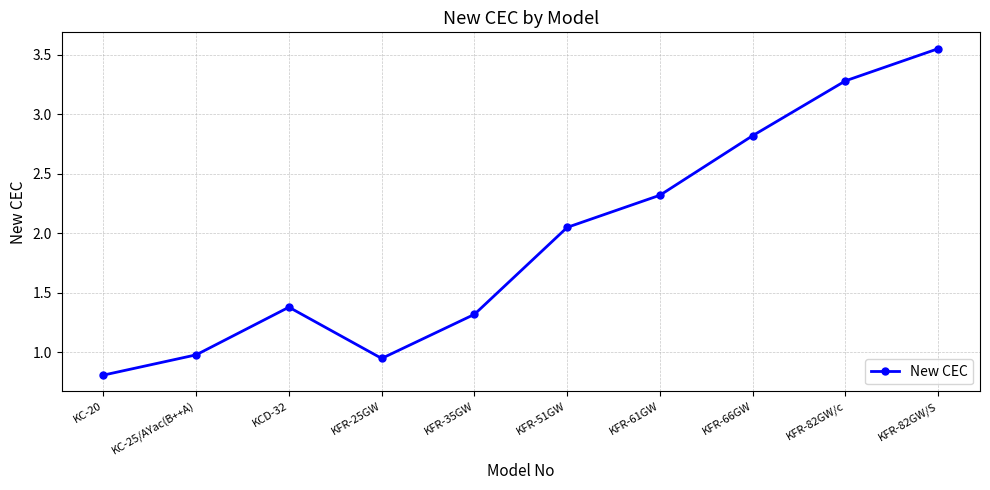

Read the value at KCD-32.

1.4